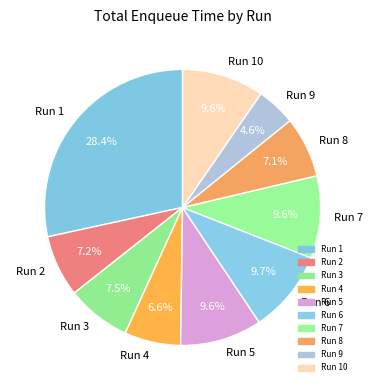

What is the largest slice in the pie chart?

Run 1